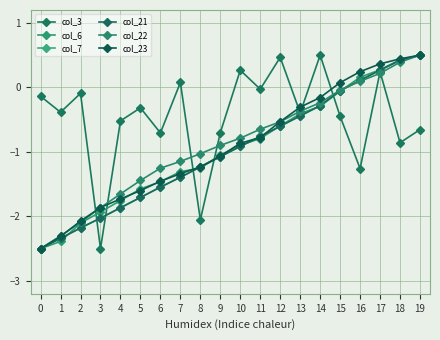

Where is col_22 nearest to the value -1?

8